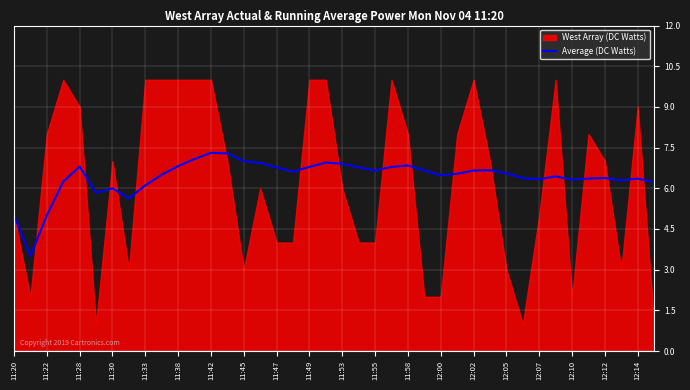

The value of Average (DC Watts) at 12:12 is 11.3. True or false?

False